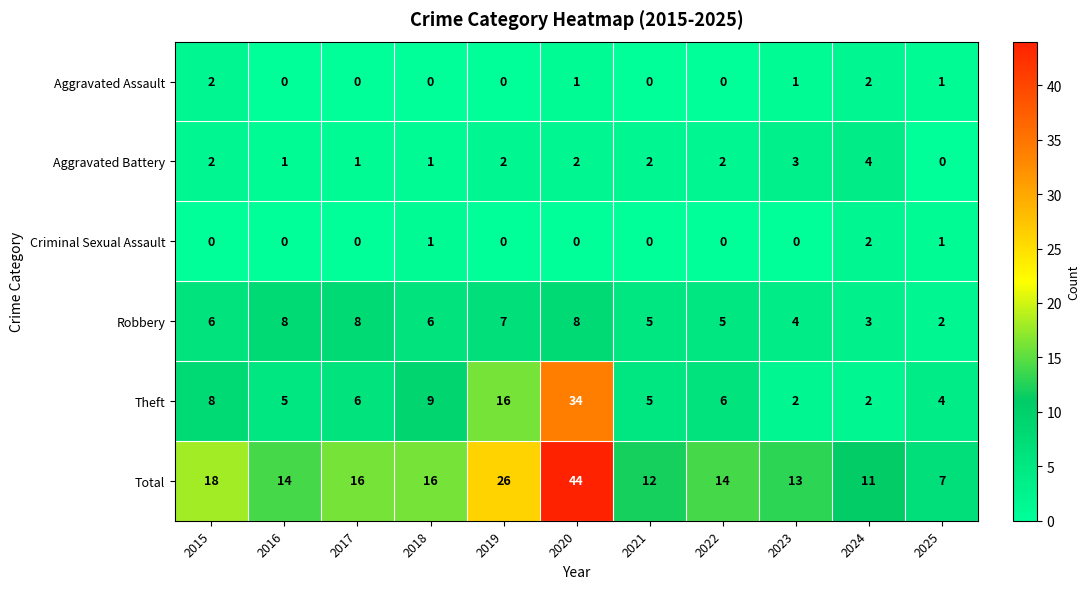

What is the greatest value displayed?

44